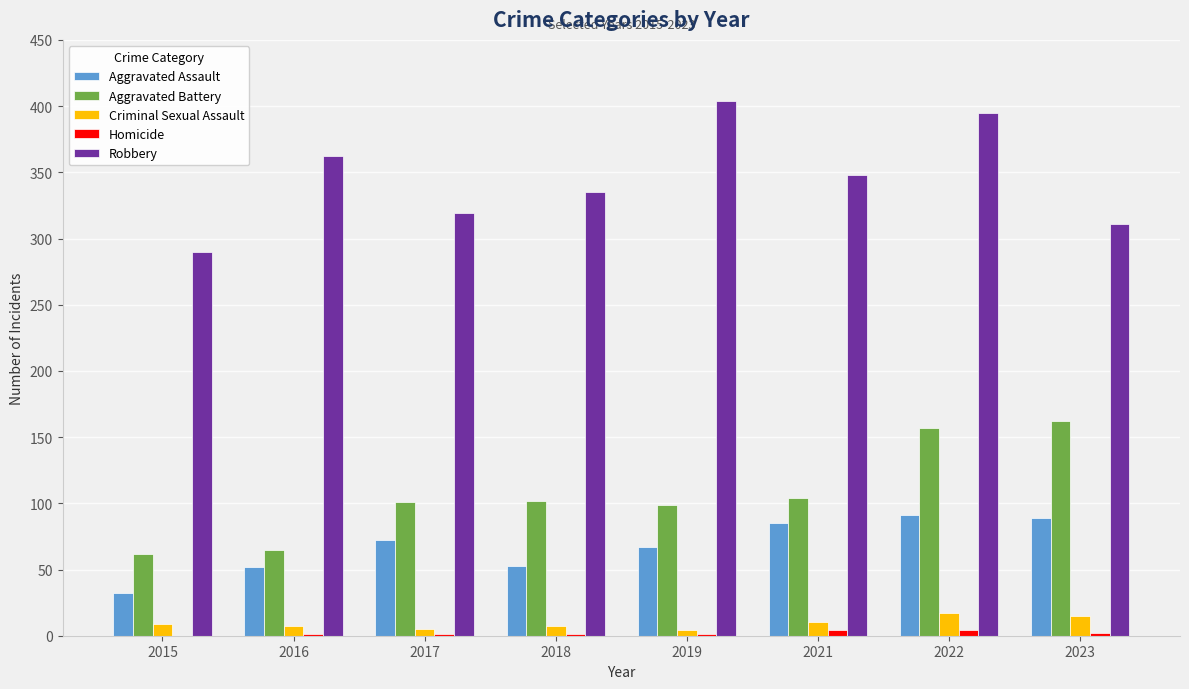

Which series has the largest total across all categories?

Robbery